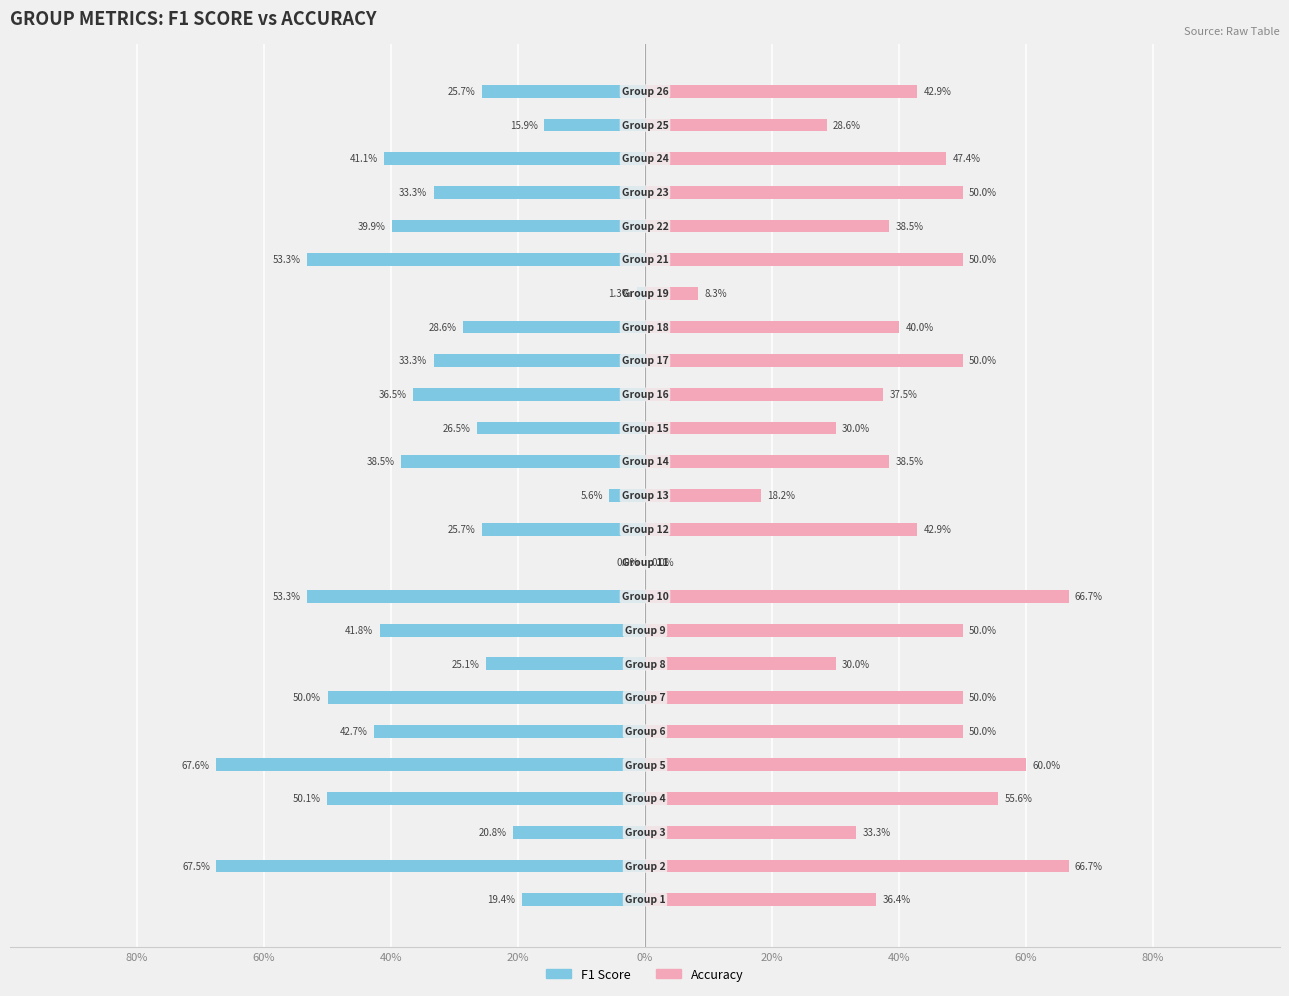

What is the sum of all Accuracy values?

10.2